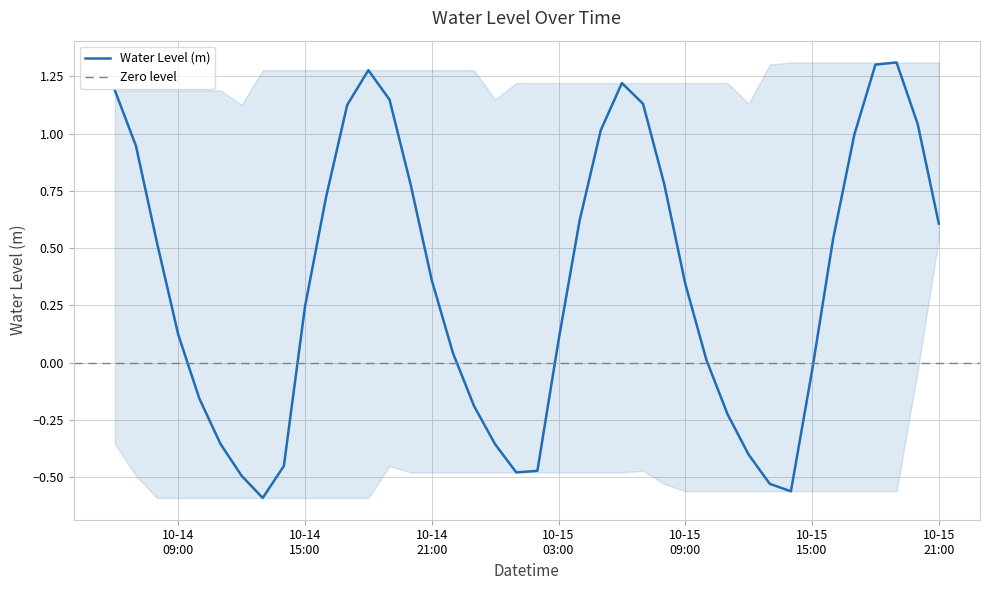

True or false: the data shows -0.5 at 2023-10-15 01:00:00.

True